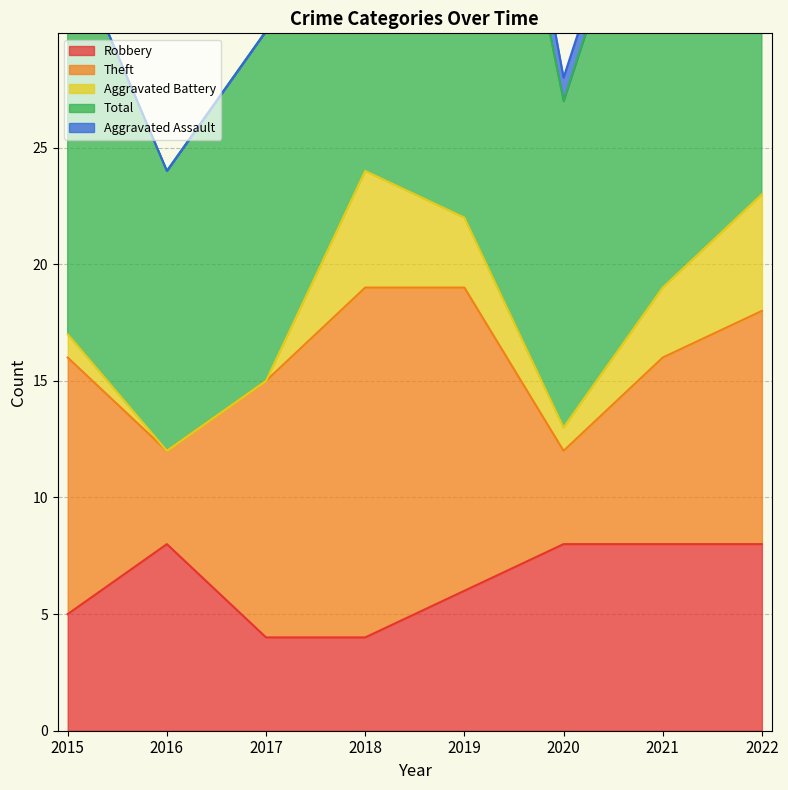

At how many categories does at least one series exceed 17?

4